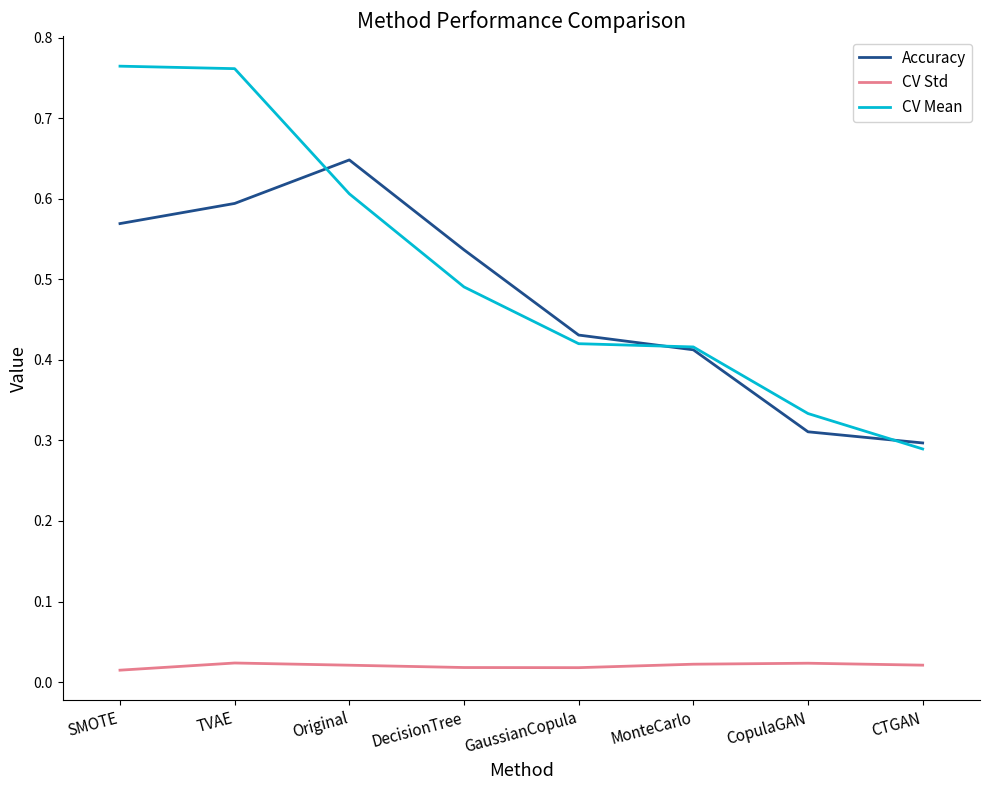

Which series has the largest range (max minus min)?

CV Mean